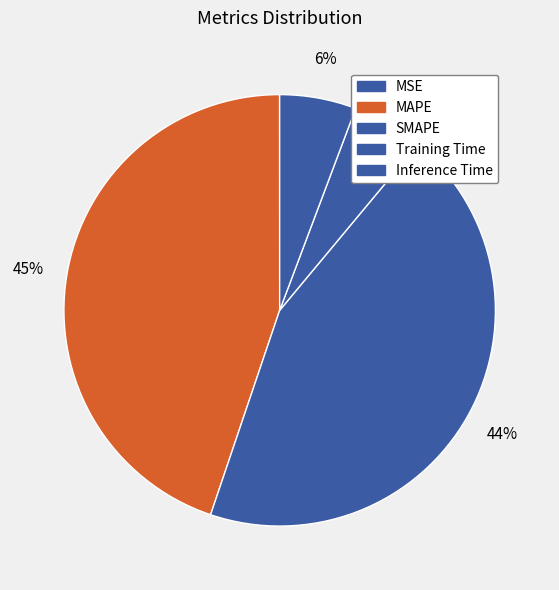

Is there any slice that represents more than half of the pie?

No